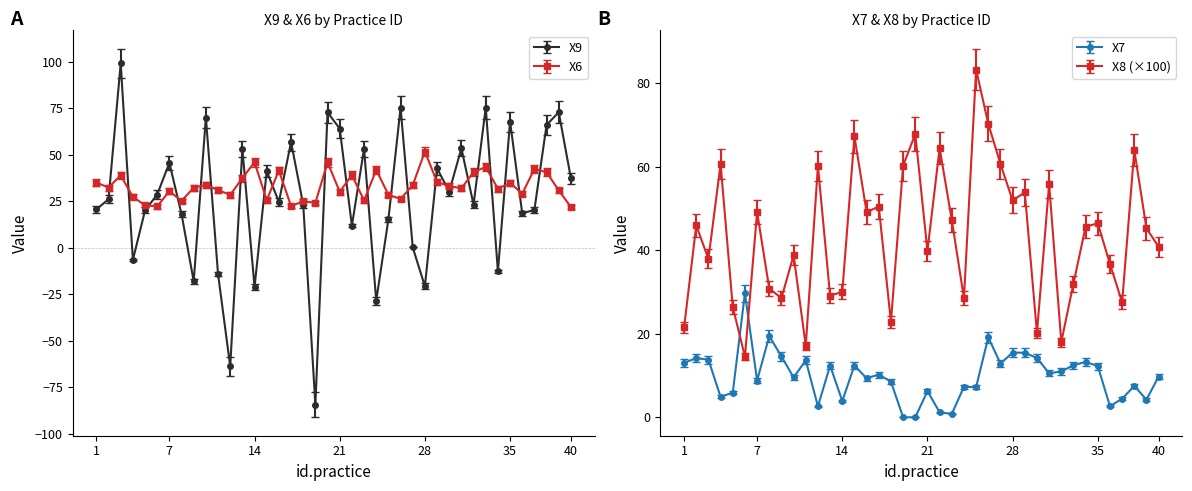

List the series in order of their peak value, lowest first.

X7, X6, X8, X9